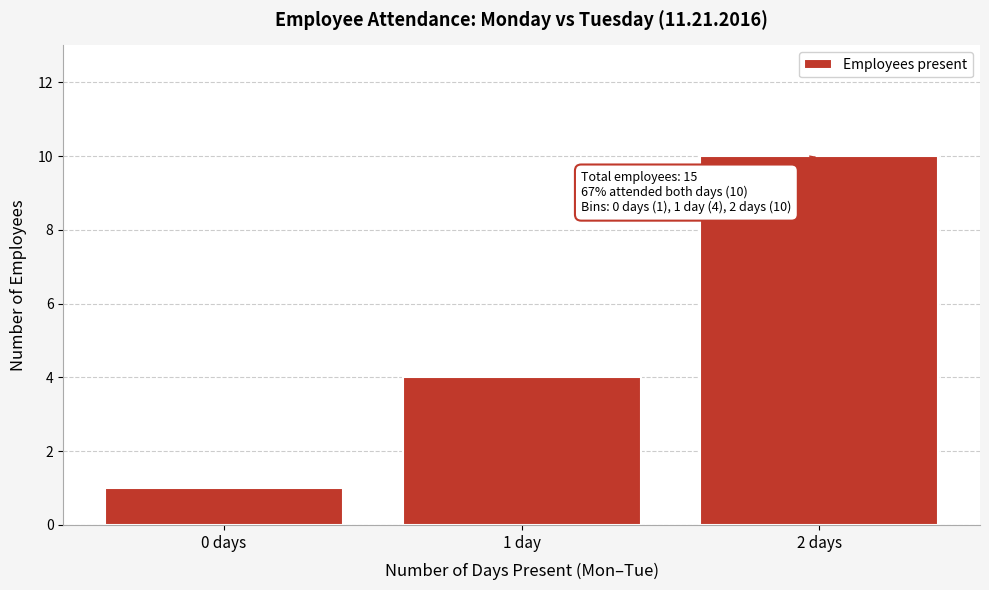

Reading left to right, extract all data points from this chart.

0 days=1	1 day=4	2 days=10